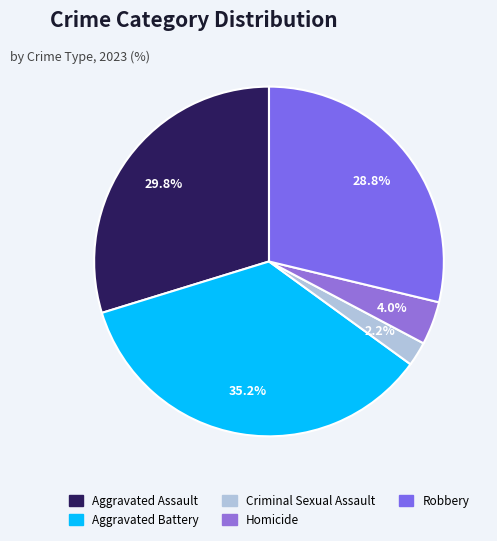

To the nearest percent, what percentage of the pie is Criminal Sexual Assault?

2%